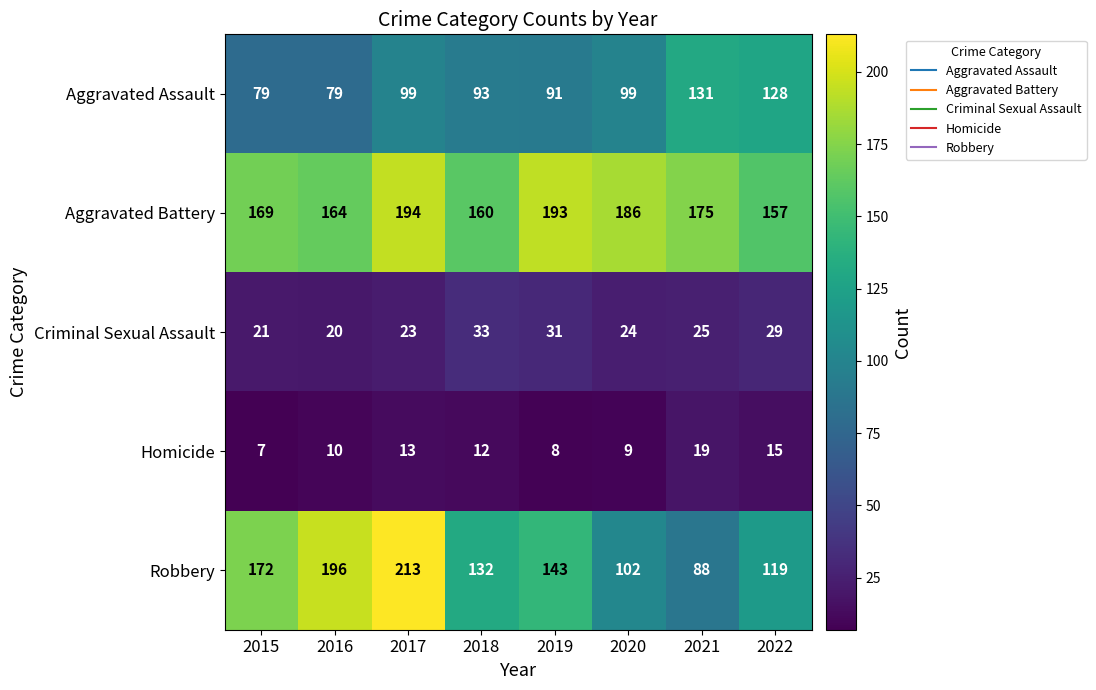

At which category is the sum across all series the highest?

2017